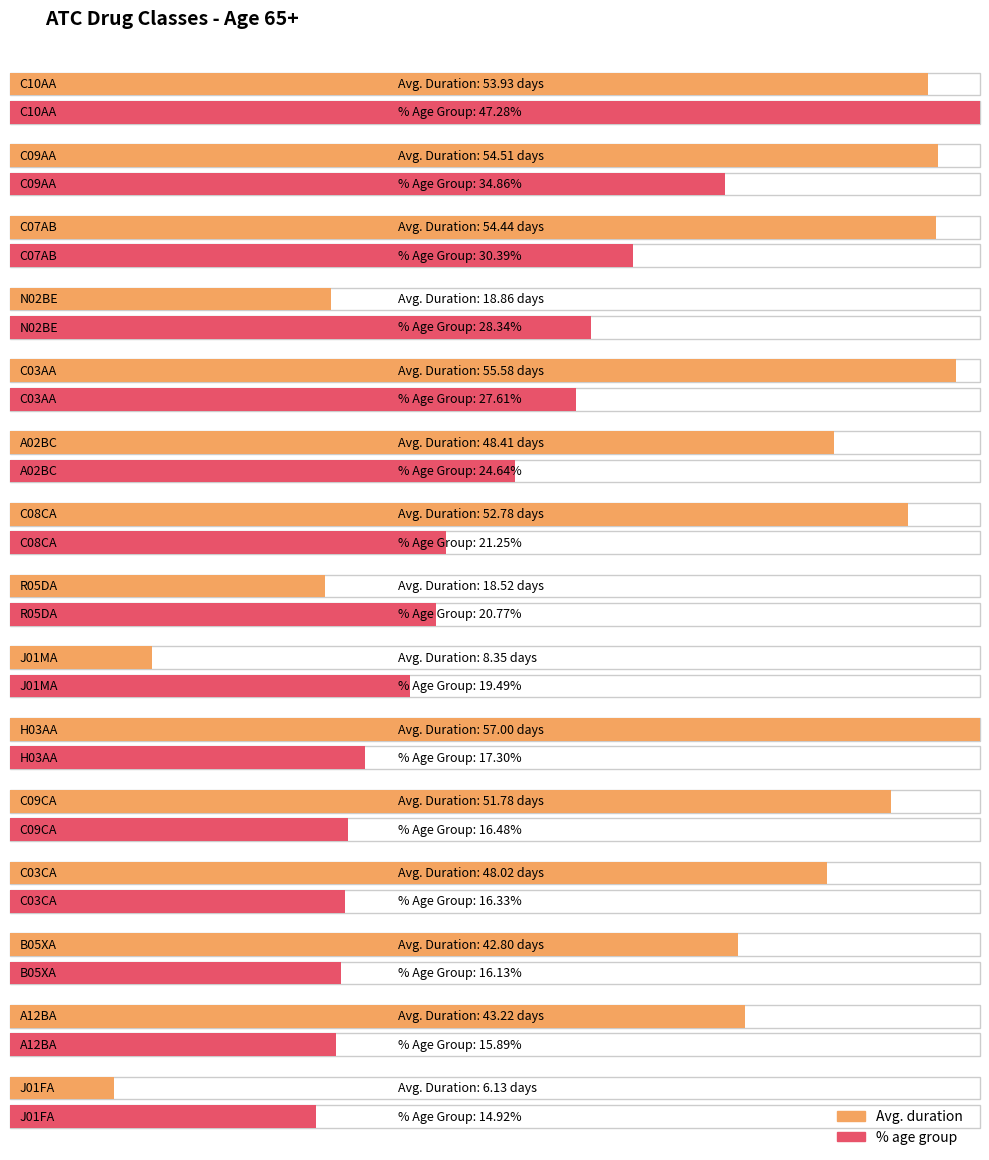

How many bars are there in total?

30